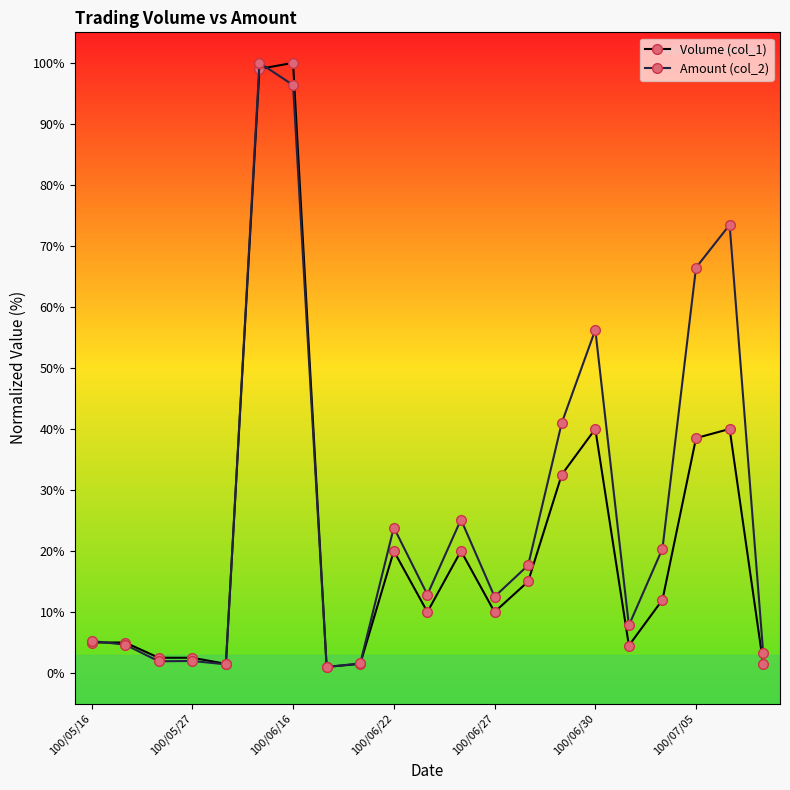

At how many categories does at least one series exceed 46?

5